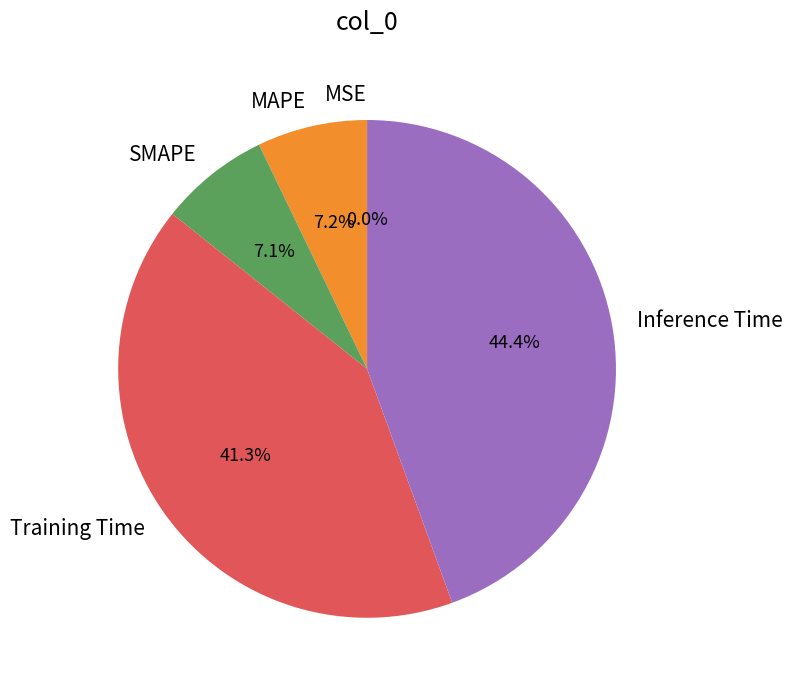

Combined, what portion of the pie is SMAPE and Training Time?

48.4%